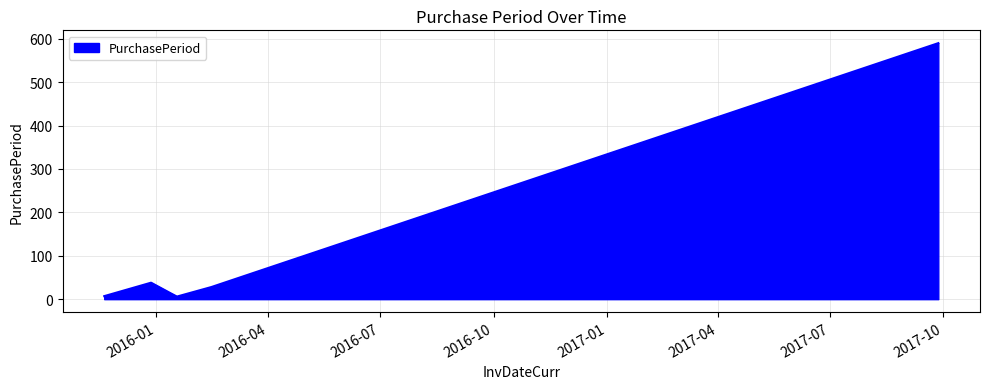

True or false: the data has more than 2 interior local peaks.

False